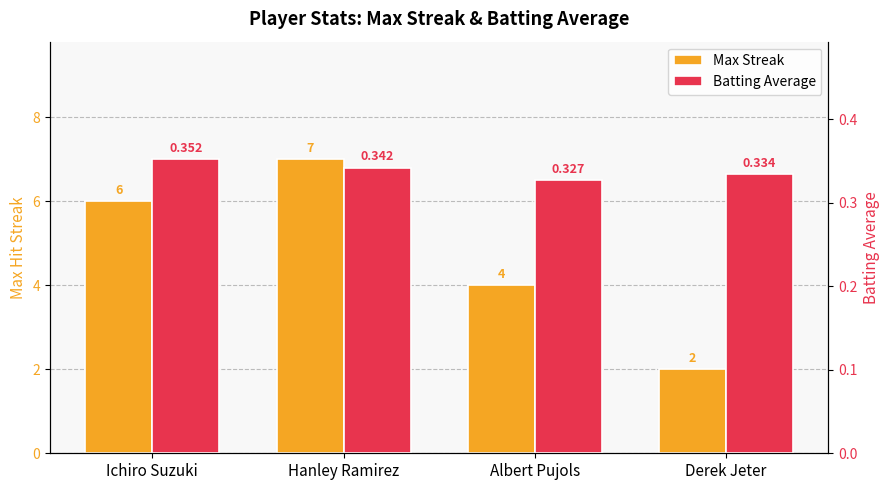

How many bars are there in total?

8